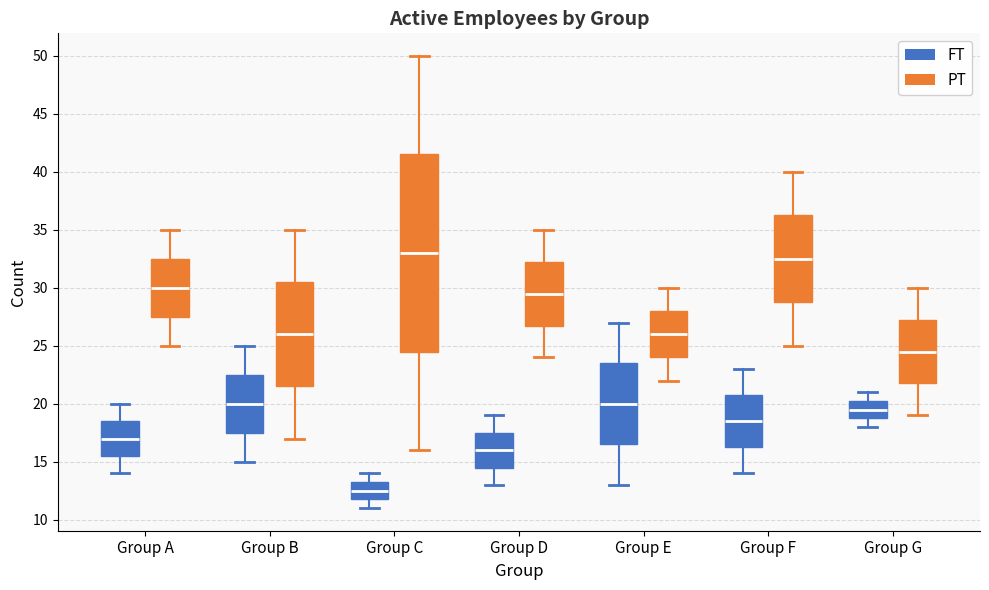

Comparing the boxes themselves (not the whiskers), which one is the tallest?

Group C (PT)